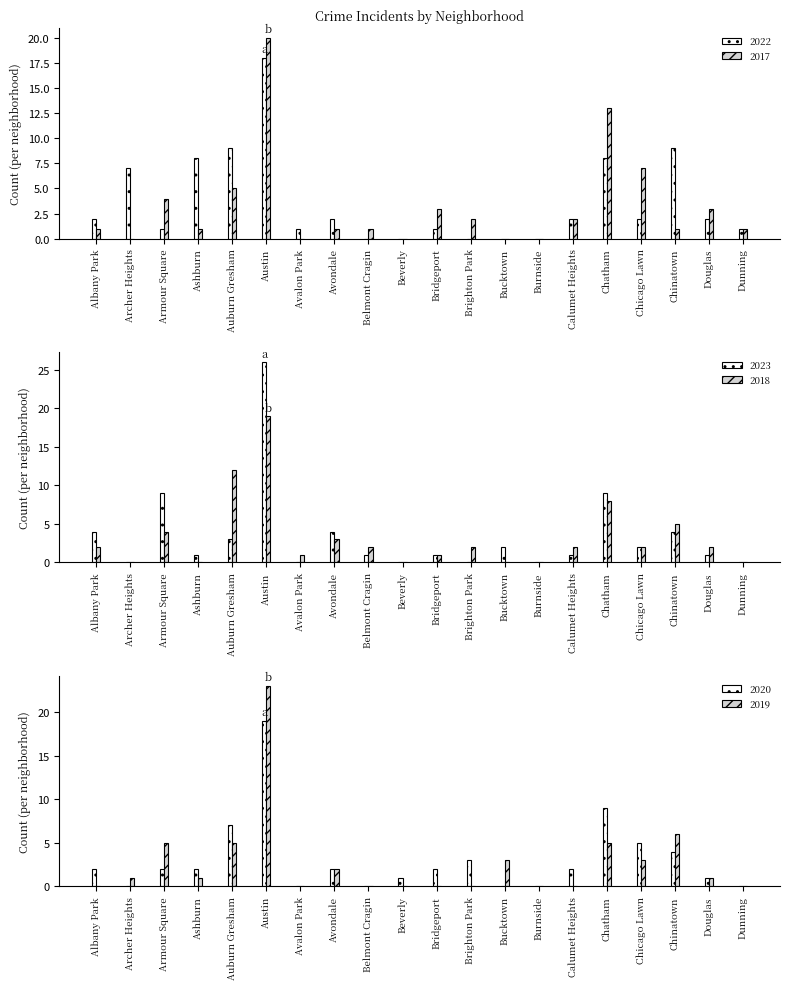

What is the average value of the 2017 series?

3